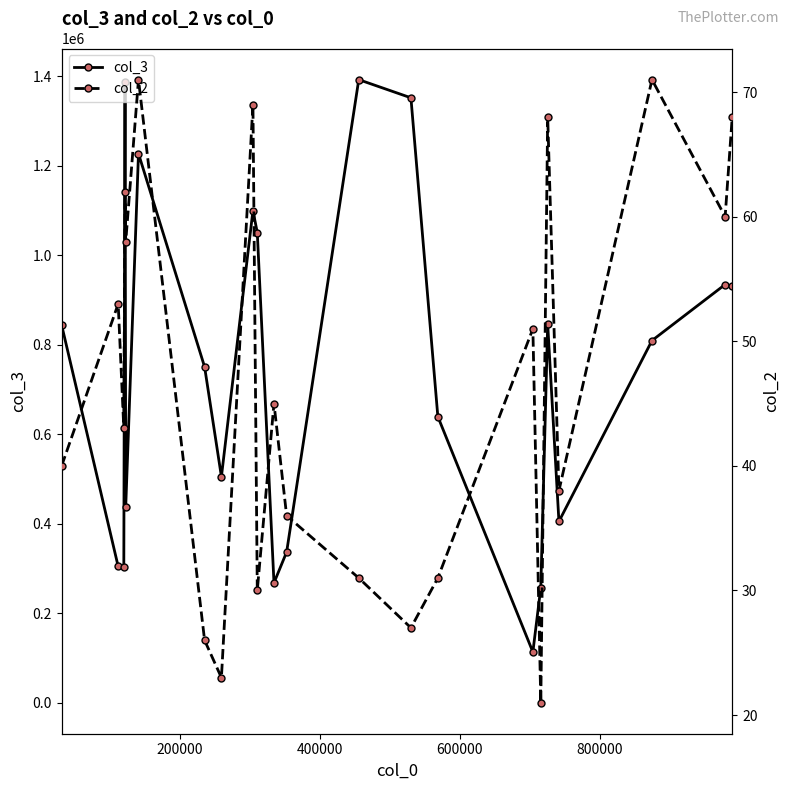

Rank the series by their maximum value, from highest to lowest.

col_3, col_2